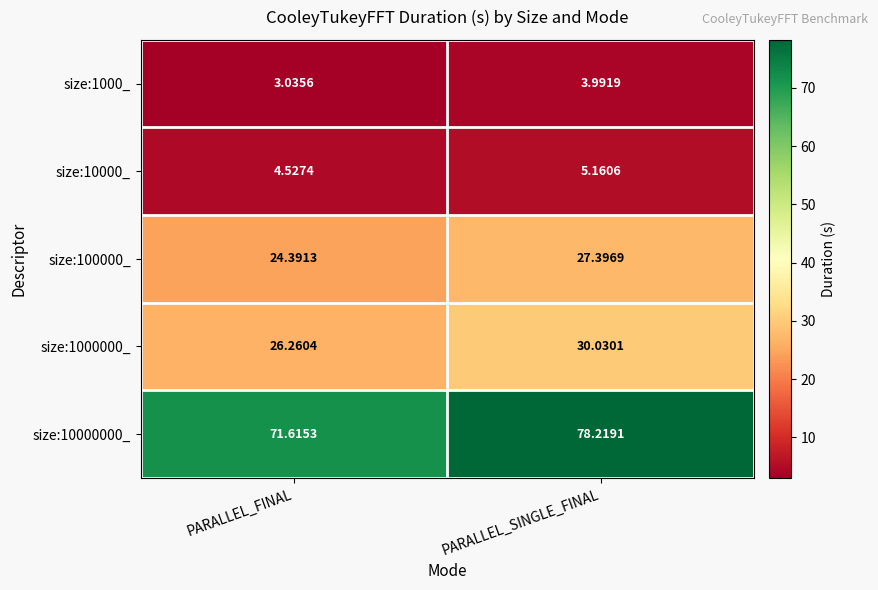

At which category does the chart reach its minimum across all series?

PARALLEL_FINAL